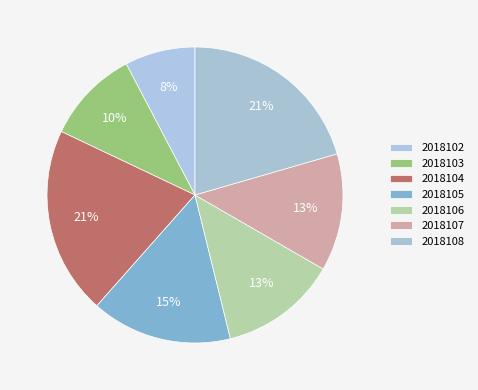

Which slice is the largest?

2018104